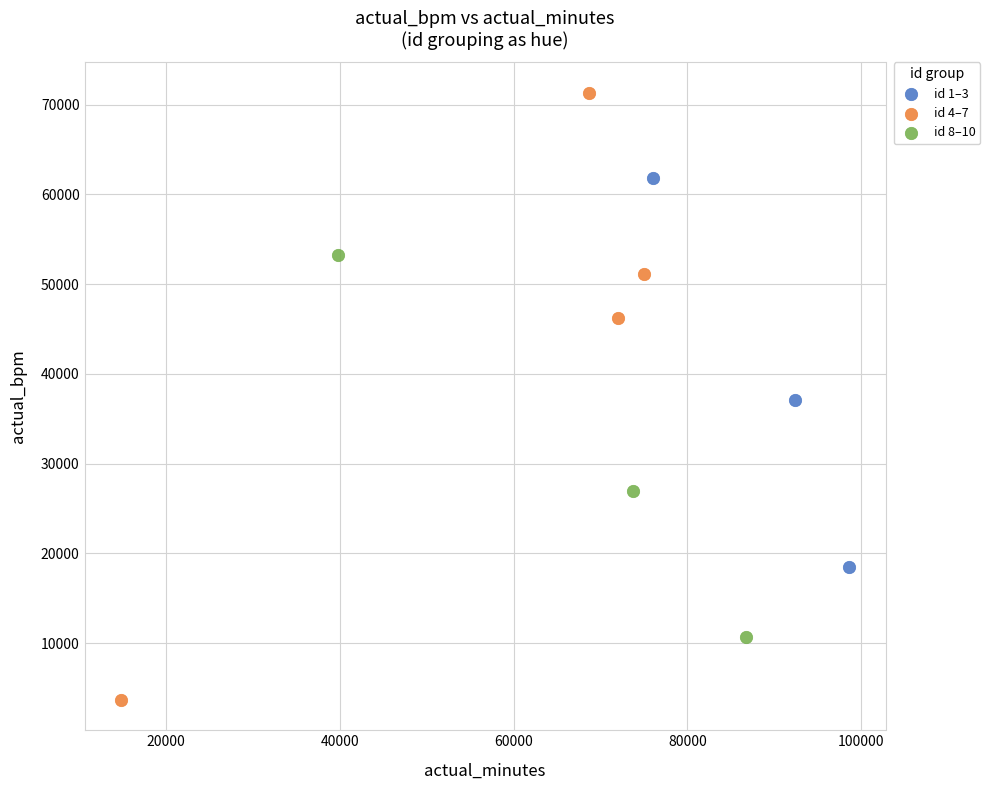

Which series reaches the maximum Y coordinate?

id 4–7